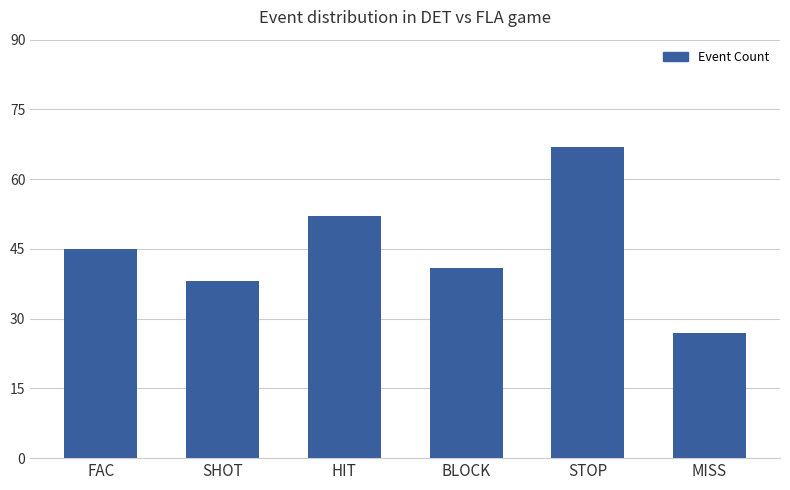

Where is the data nearest to the value 47?

FAC